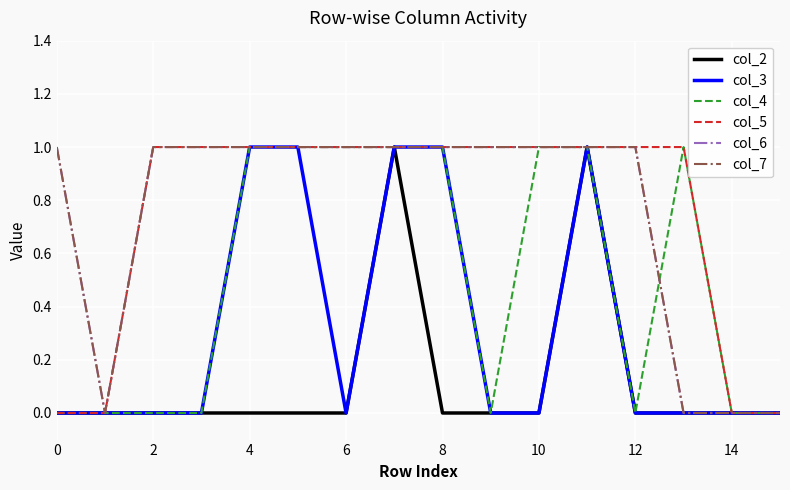

Does the chart display data point markers on the line(s)?

No